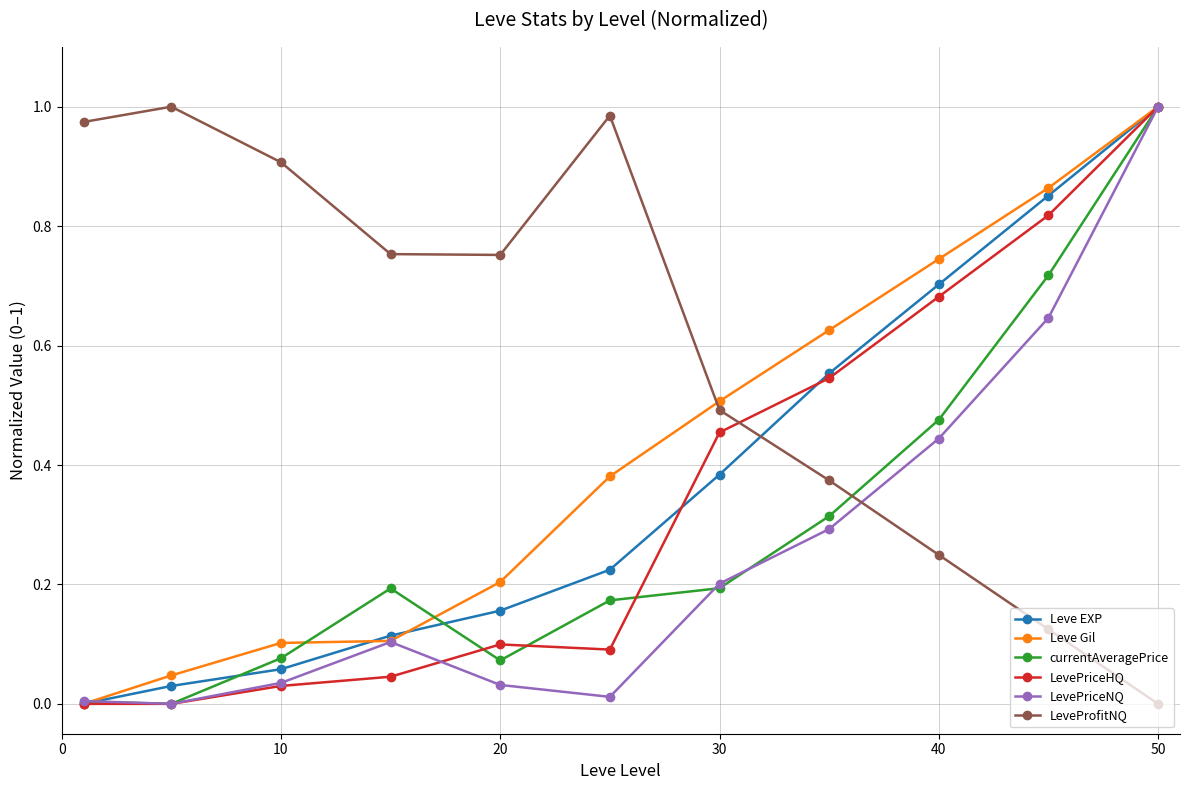

Does the chart display data point markers on the line(s)?

Yes